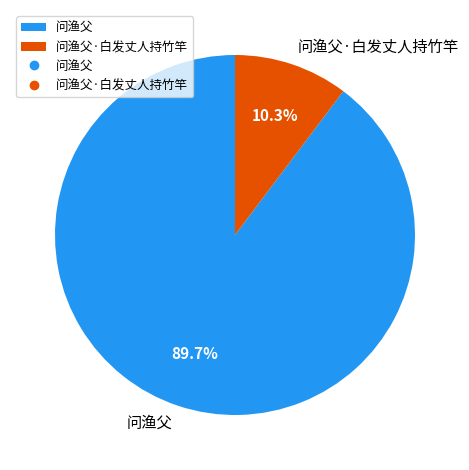

To the nearest percent, what percentage of the pie is 问渔父?

90%